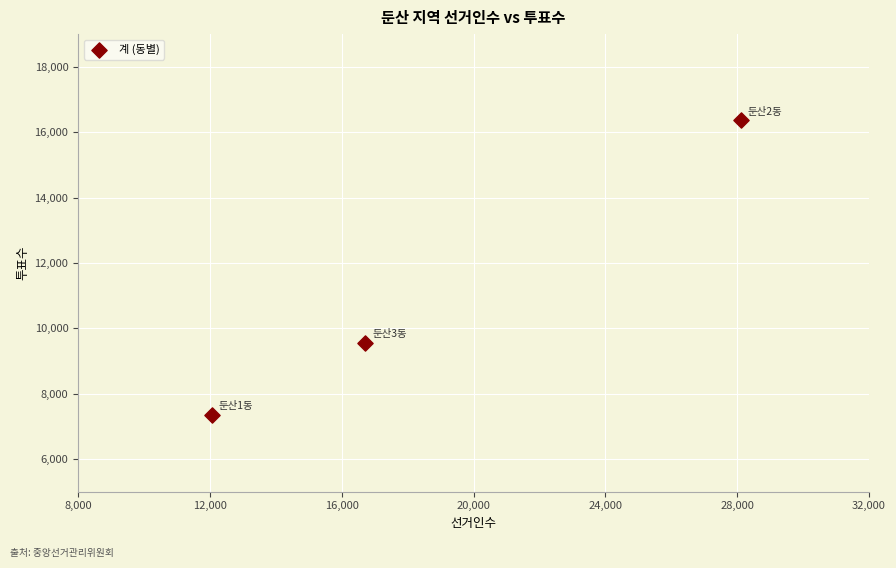

What is the average X value?

18958